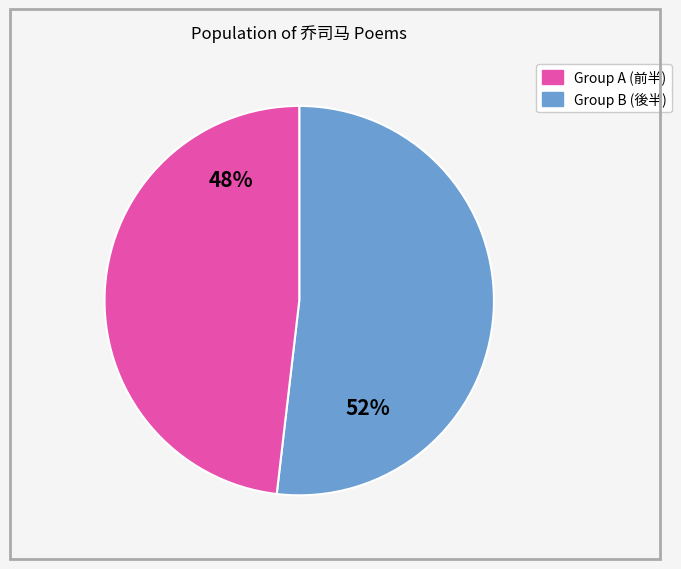

Does any single category account for the majority?

Yes